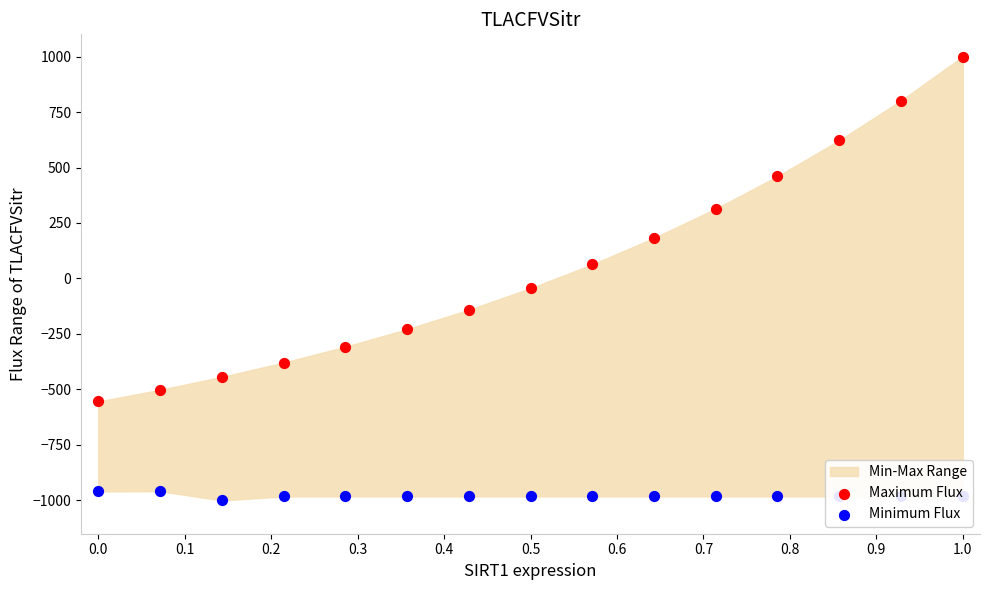

At which category is the sum across all series the highest?

1.0